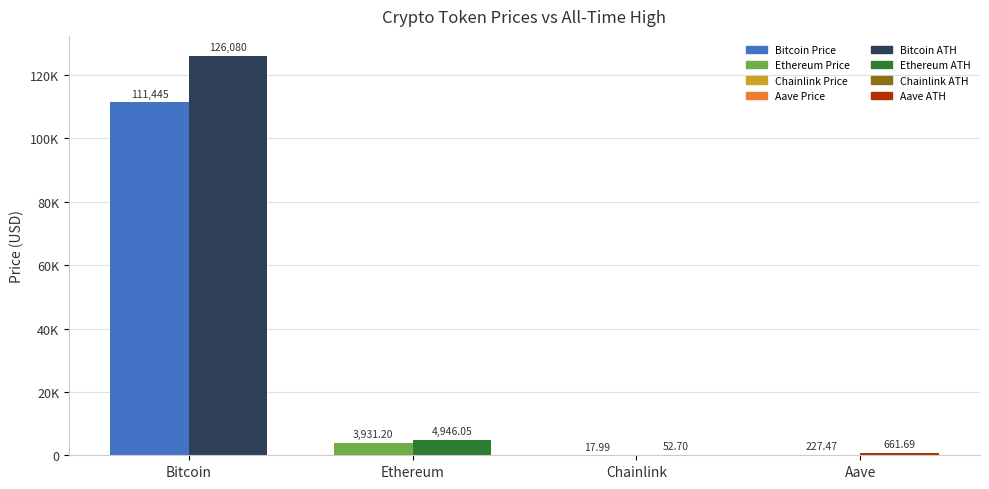

The value of price at Chainlink is 24.5. True or false?

False